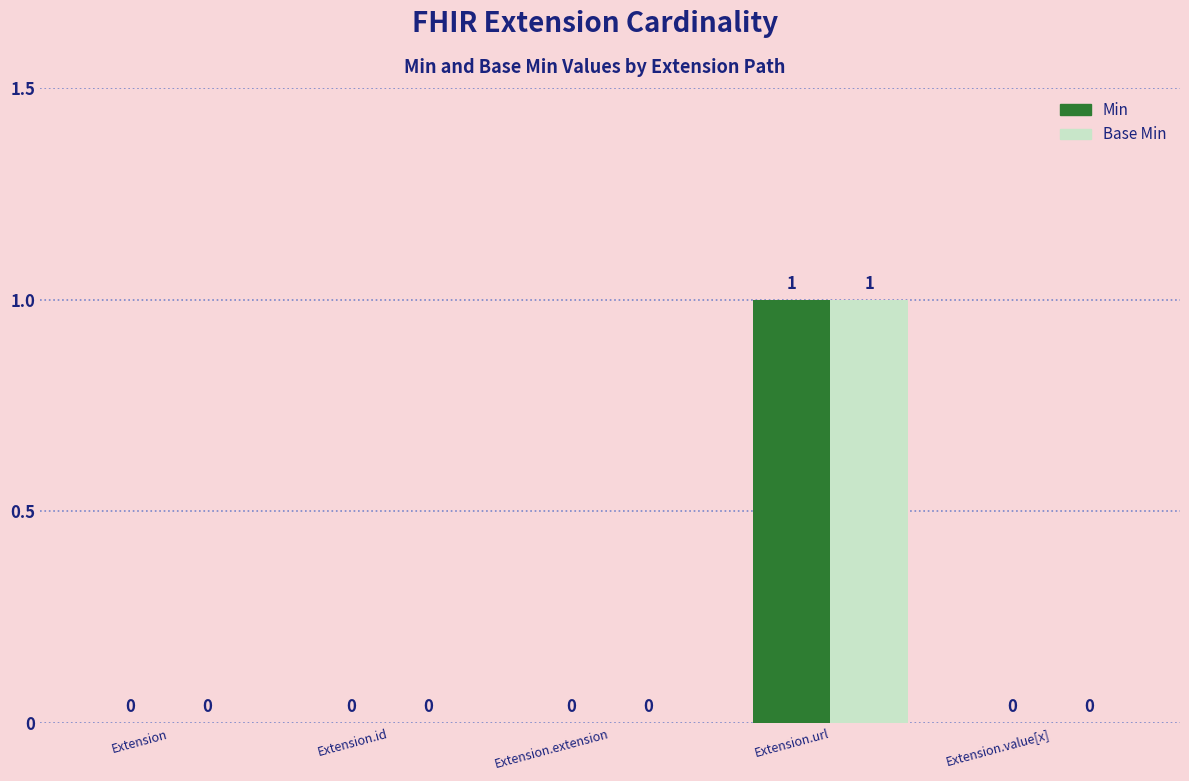

The Min series shows 1 at Extension.url. True or false?

True